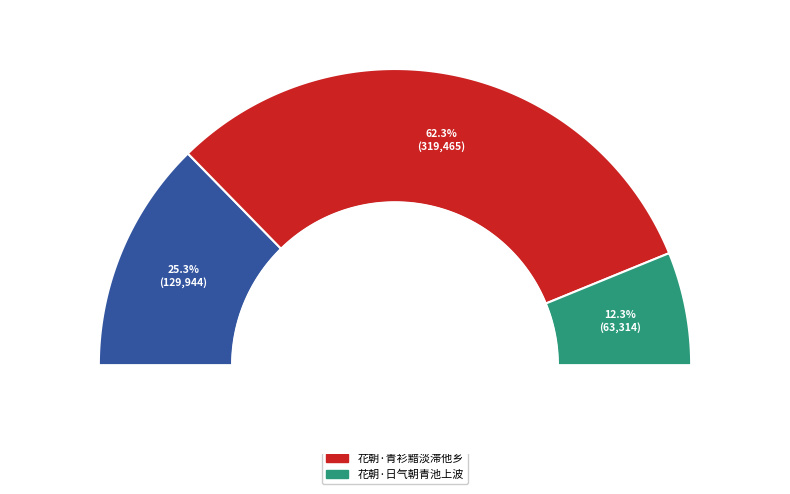

Combined, what portion of the pie is 岁朝·青山不似岁华老 and 花朝·青衫黯淡滞他乡?

87.7%